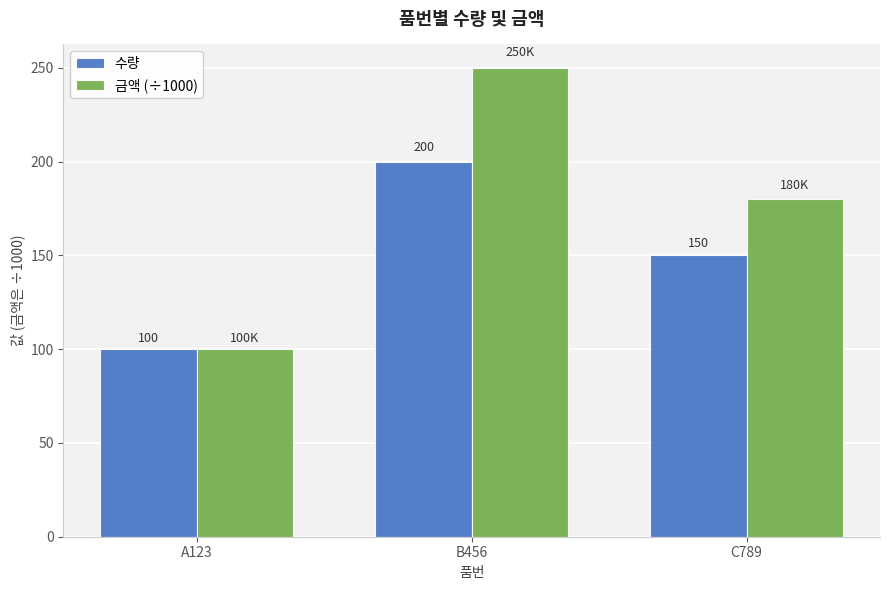

Reading right to left, what are all the values shown in this chart?

수량: 150	200	100
금액 (÷1000): 180	250	100